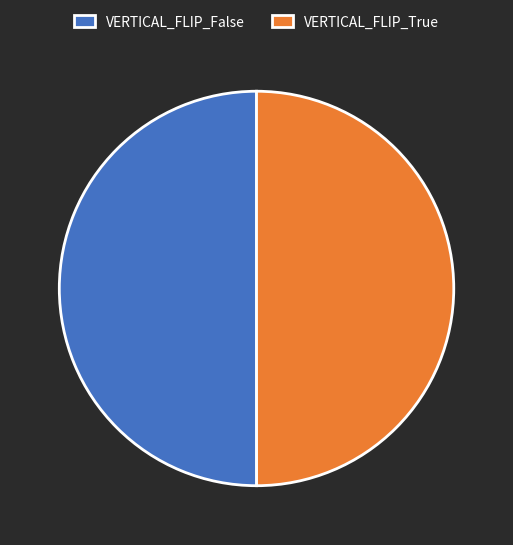

Count the number of slices in the pie.

2